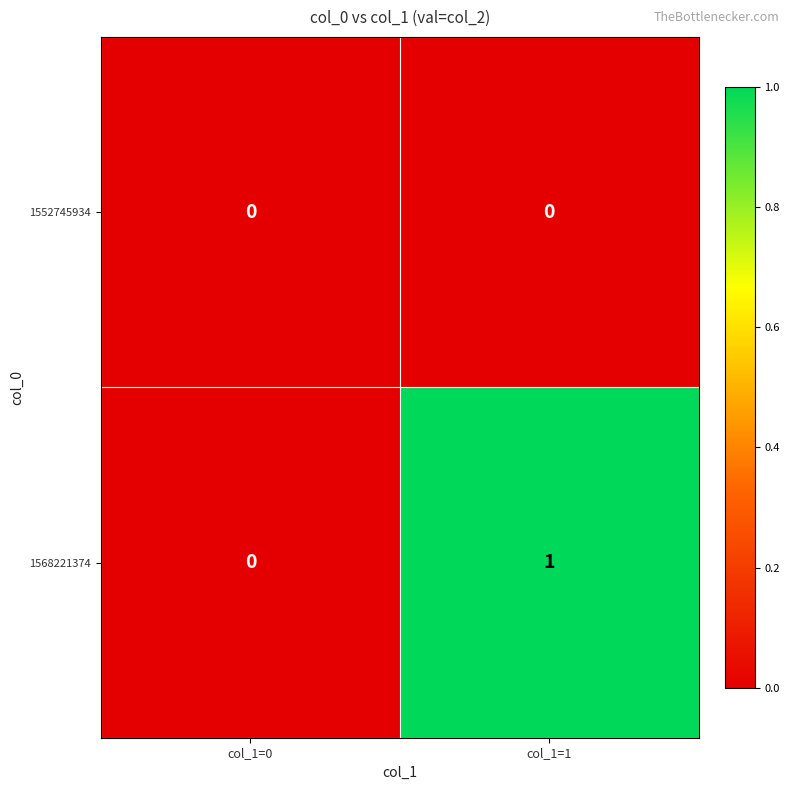

Reading left to right, what are all the values shown in this chart?

1552745934: 0	0
1568221374: 0	1